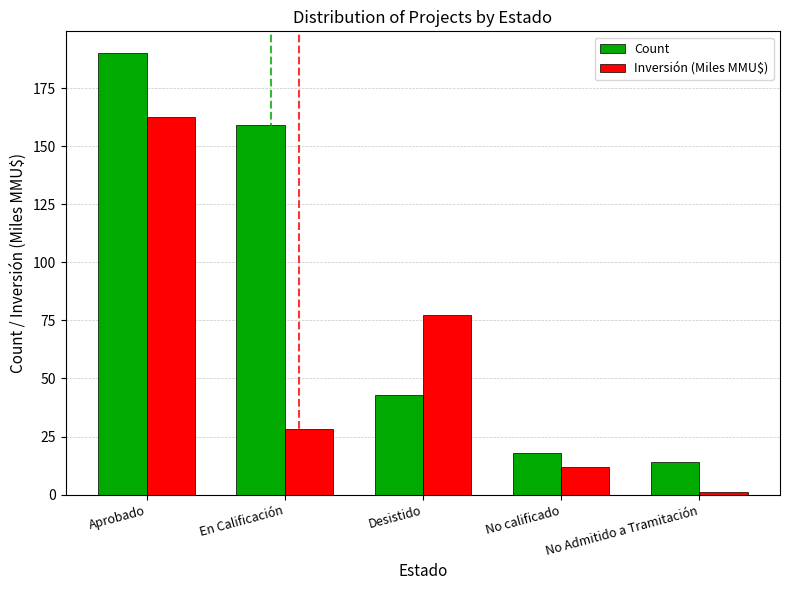

Which series has the largest total across all categories?

Count